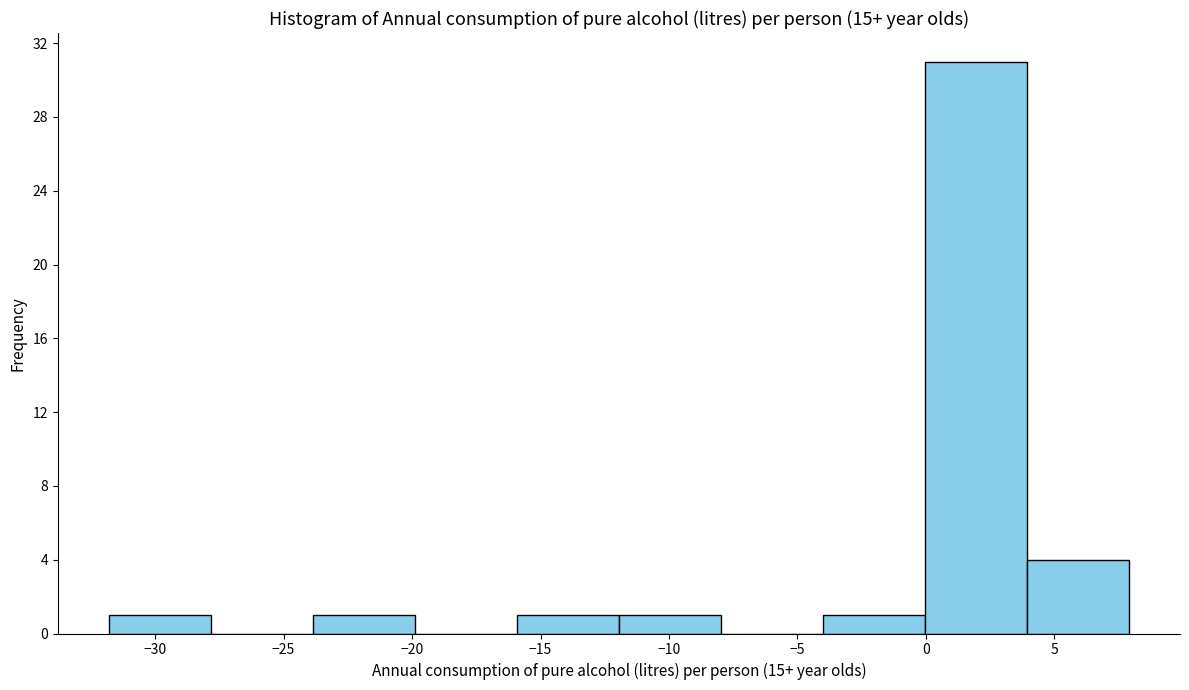

Over which range of the x-axis is the bar tallest?

0 to 4